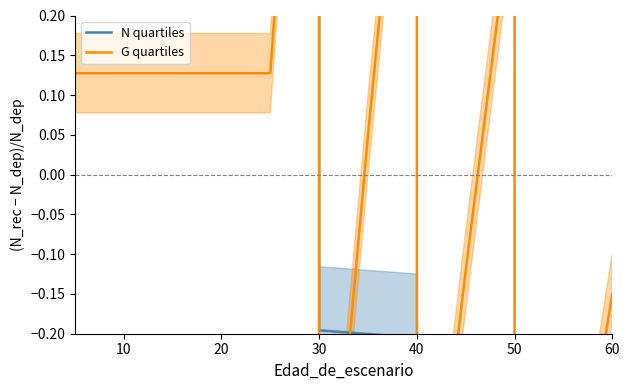

What is the total value across all series at 30?

0.8